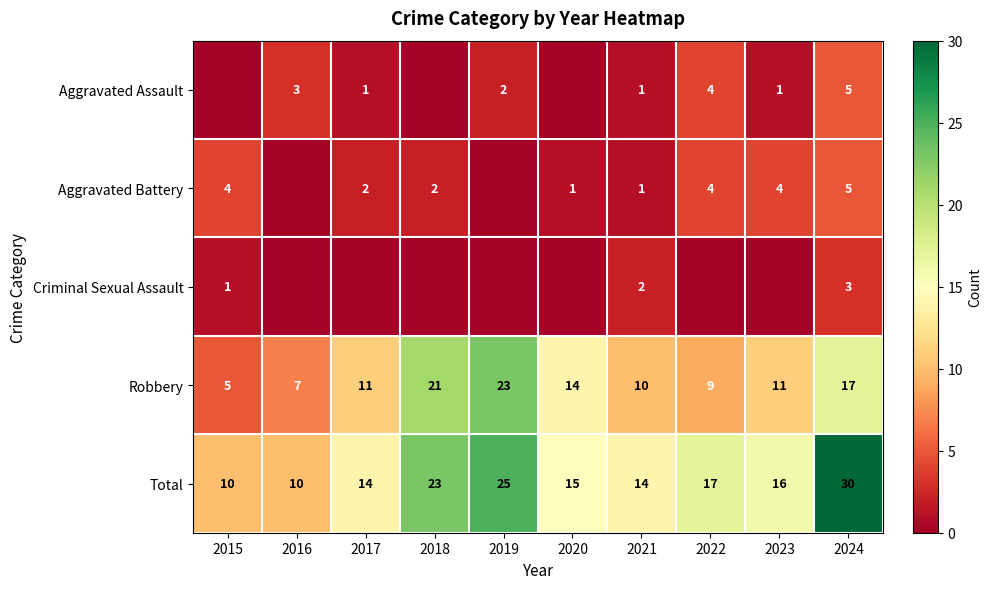

At how many categories does at least one series exceed 18?

3